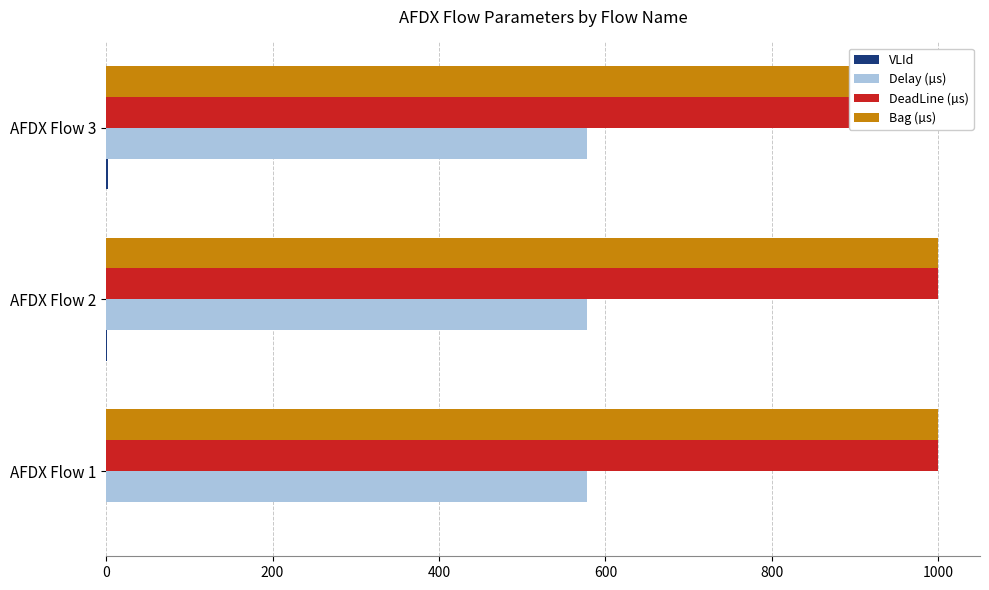

What is the difference between the maximum and second lowest values in the VLId series?

1.0